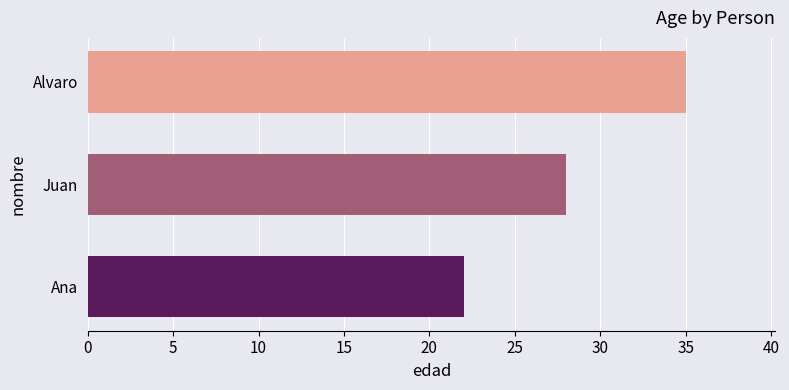

Is it true that the value at Juan is 45?

False